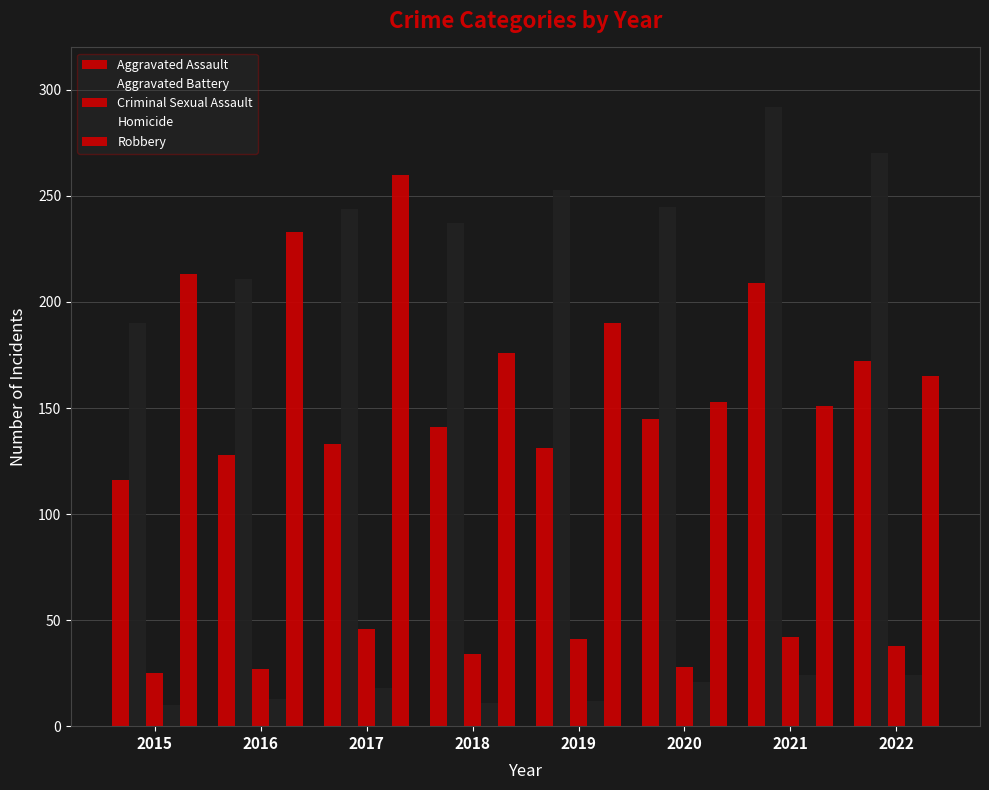

The value of Homicide at 2021 is 6. True or false?

False